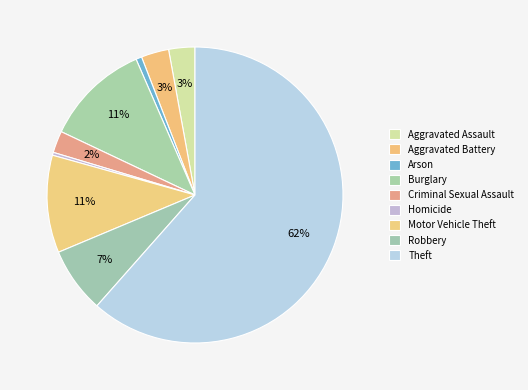

How many segments does this pie chart have?

9